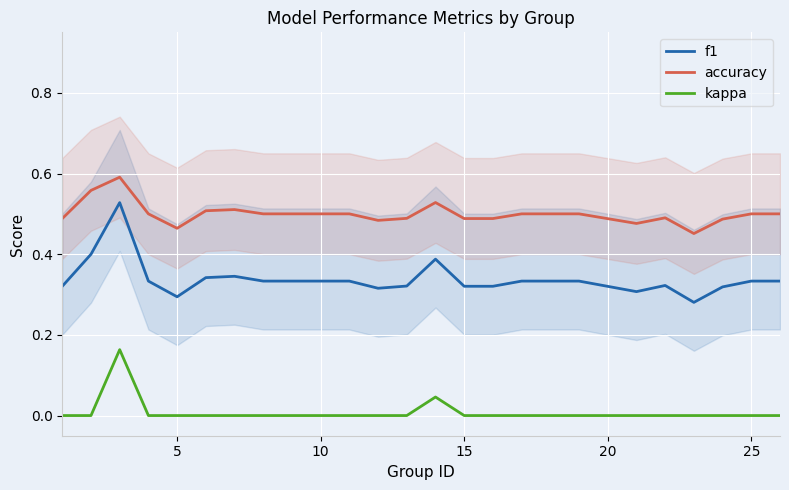

True or false: kappa and accuracy cross at least once.

False